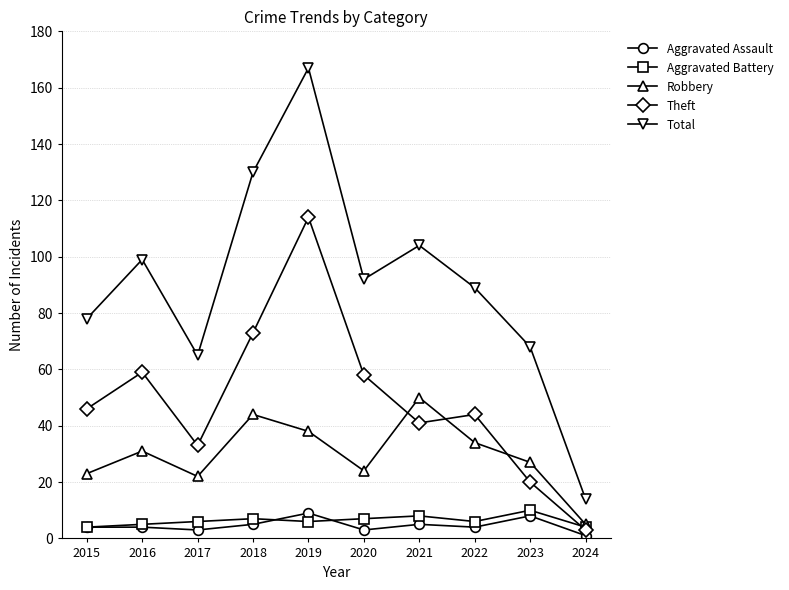

What is the sum of the Total values at 2023 and 2021?

172